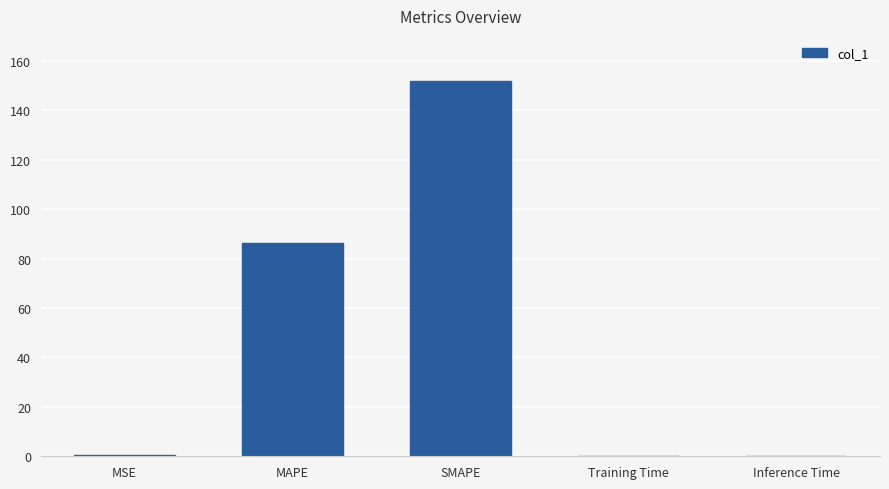

The value at SMAPE is 233.4. True or false?

False